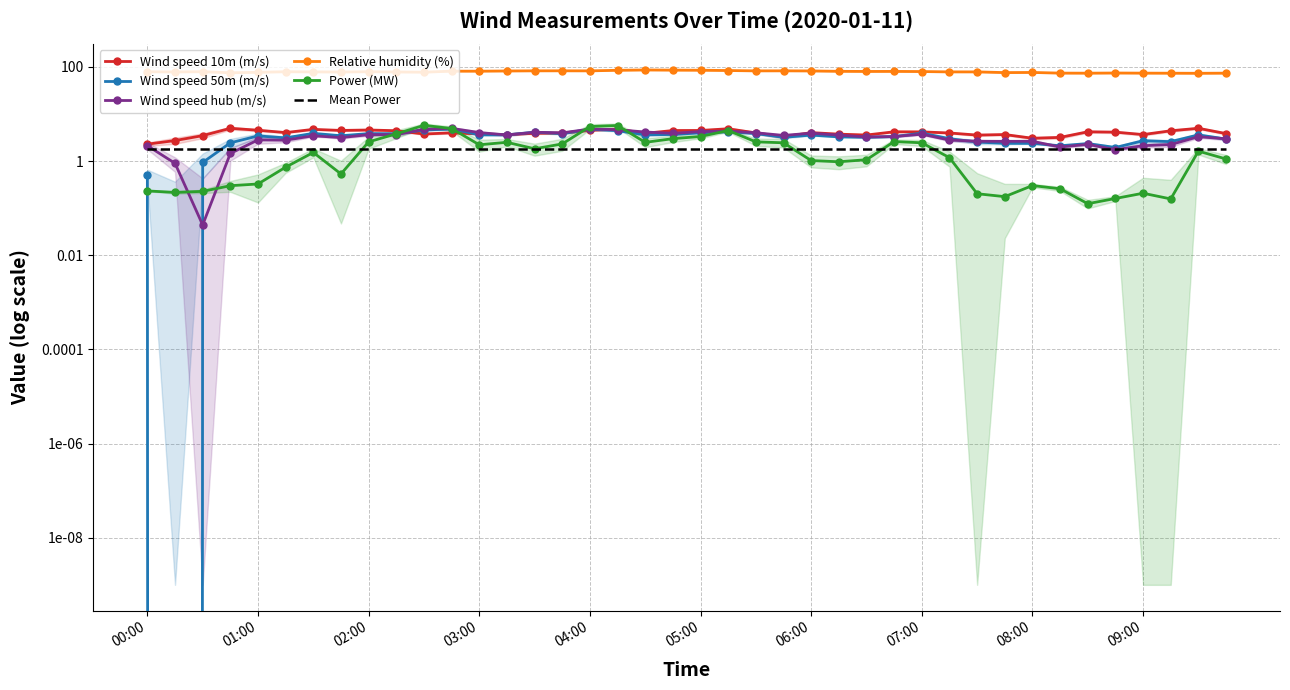

Is it true that Relative humidity (%) equals 81.9 at 13?

True